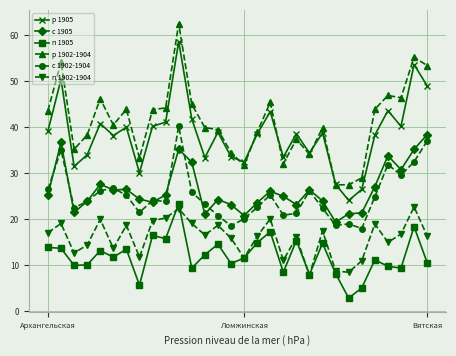

What is the smallest value displayed?

2.9